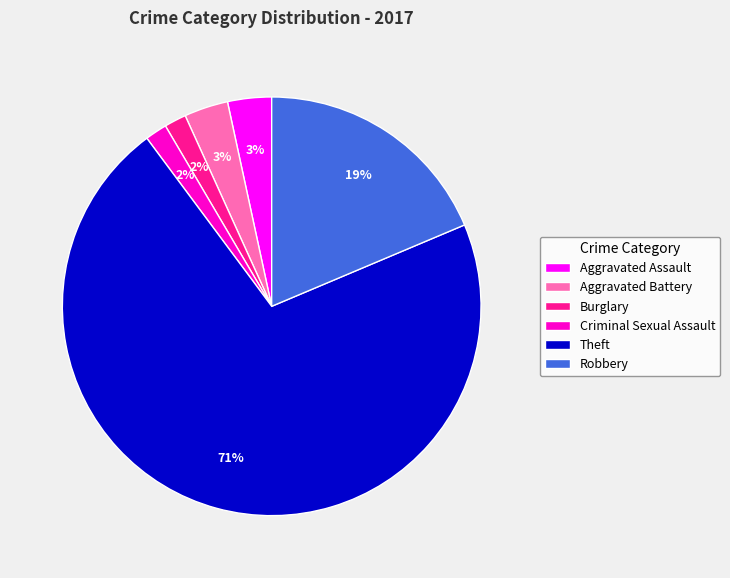

How many segments does this pie chart have?

6